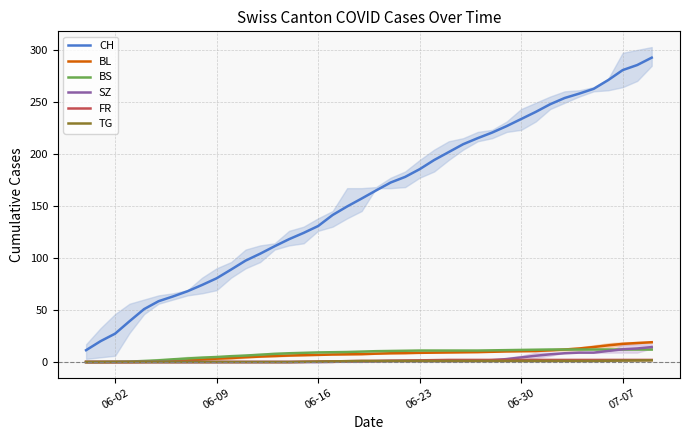

How many distinct data groups are displayed?

6